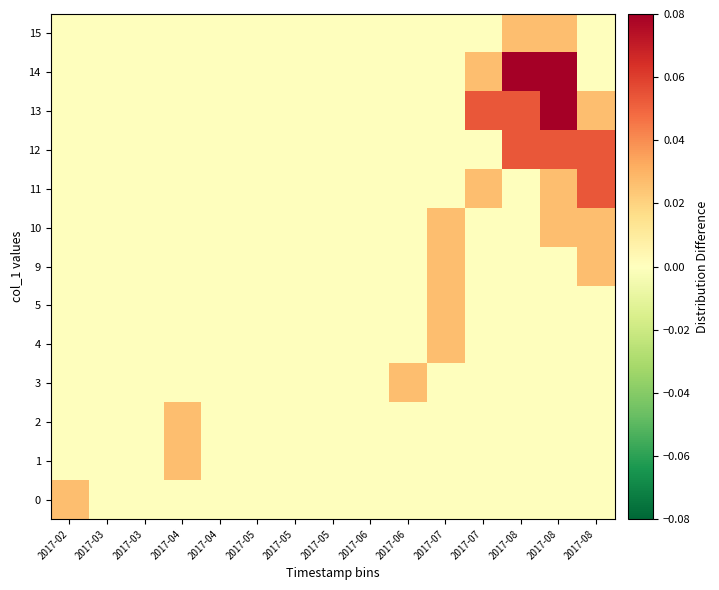

At which category does the chart reach its peak across all series?

2017-08